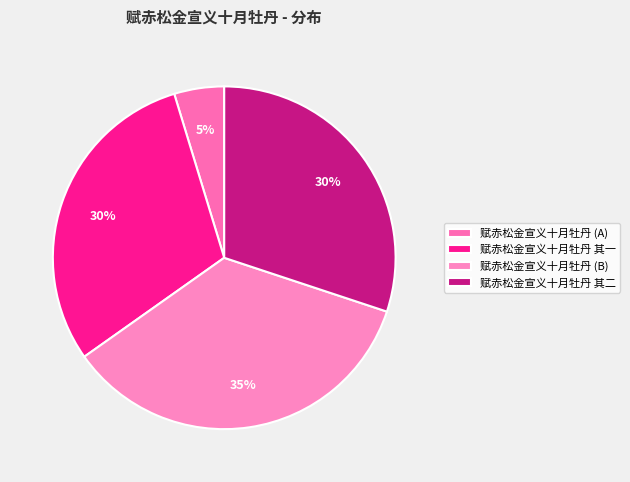

To the nearest percent, what portion does 赋赤松金宣义十月牡丹 其一 represent?

30%